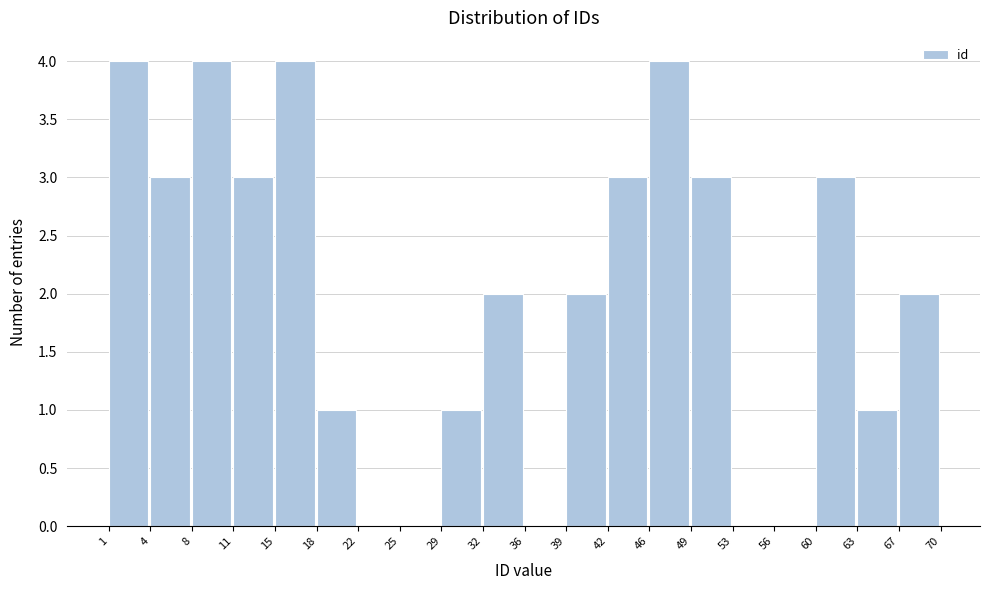

Reading left to right, list every bar in this chart as the range it spans on the x-axis followed by its height. The values are not printed on the chart, so give them approximately, as read against the axis.

1 to 4: 4
4 to 8: 3
8 to 11: 4
11 to 15: 3
15 to 18: 4
18 to 22: 1
22 to 25: 0
25 to 29: 0
29 to 32: 1
32 to 36: 2
36 to 39: 0
39 to 42: 2
42 to 46: 3
46 to 49: 4
49 to 53: 3
53 to 56: 0
56 to 60: 0
60 to 63: 3
63 to 67: 1
67 to 70: 2